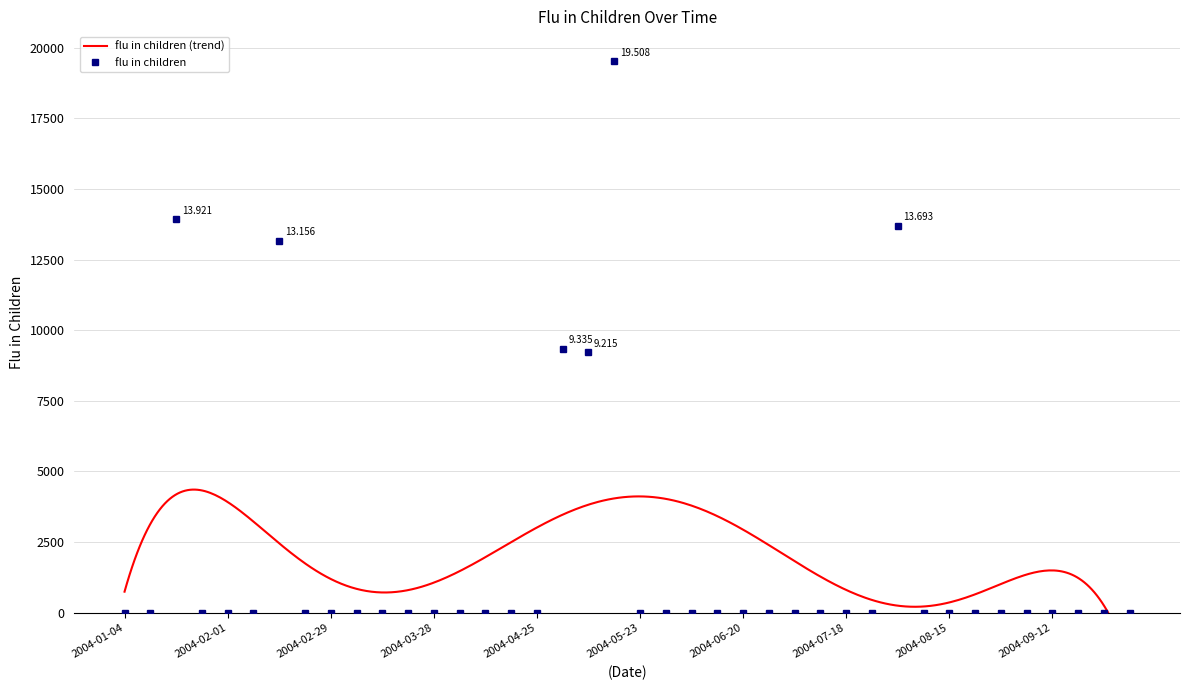

Does the chart have visible grid lines?

Yes